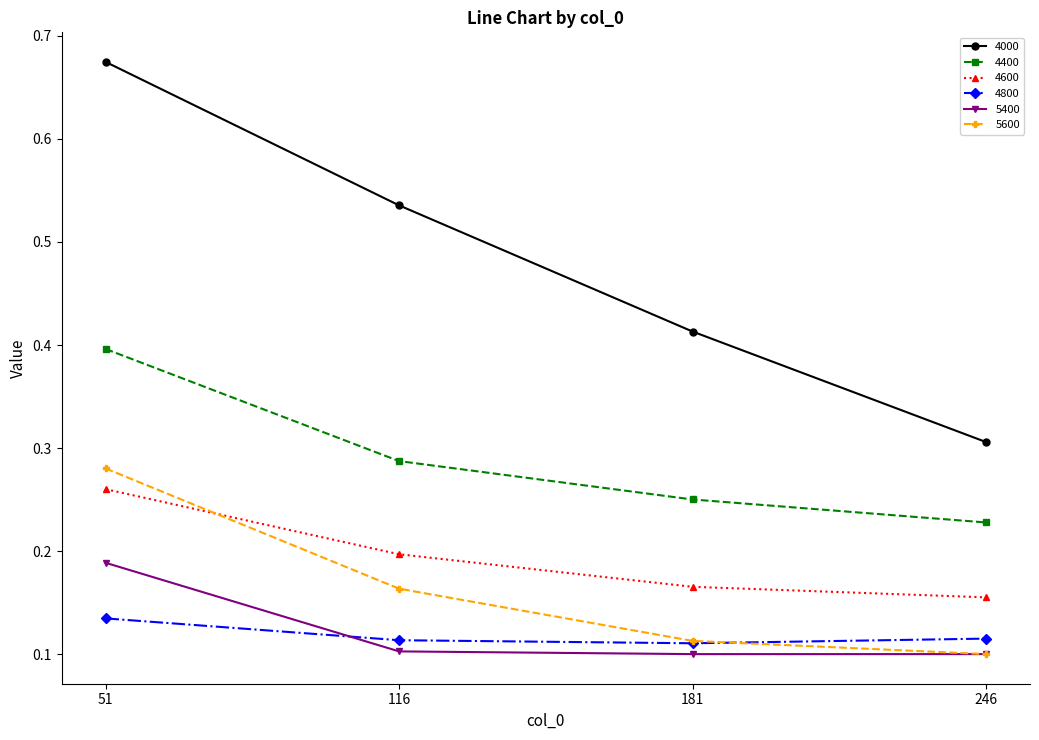

Is it true that 4600 equals 0.2 at 116?

True